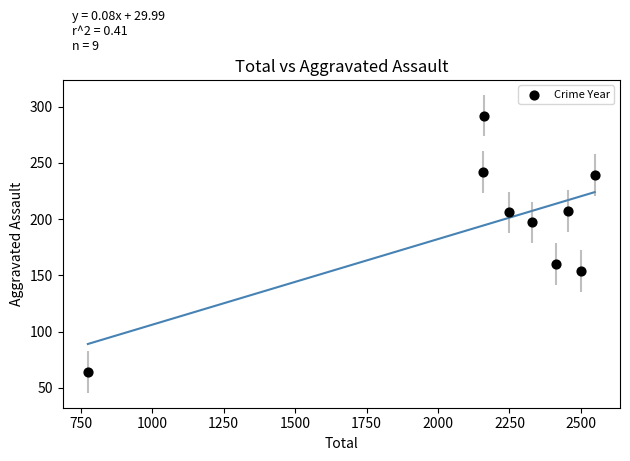

What is the average Y value?

196